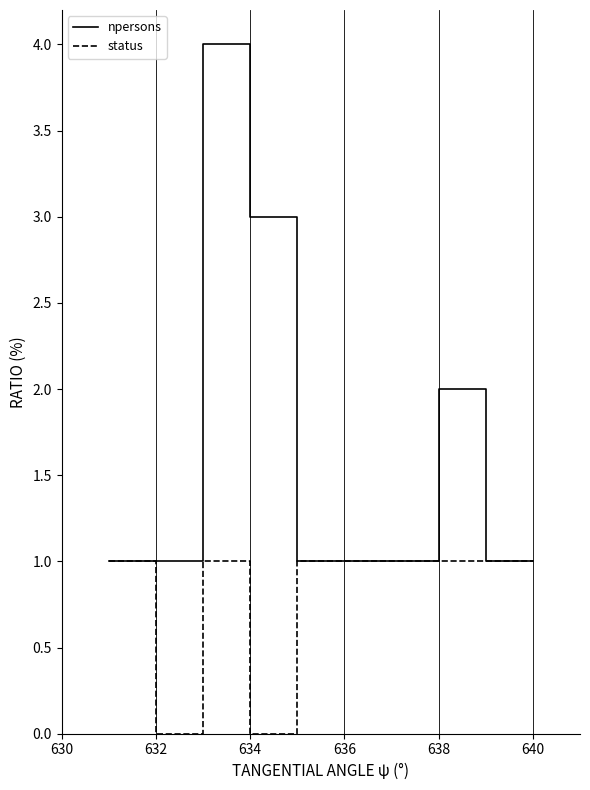

What are all the series names shown in the legend?

npersons, status